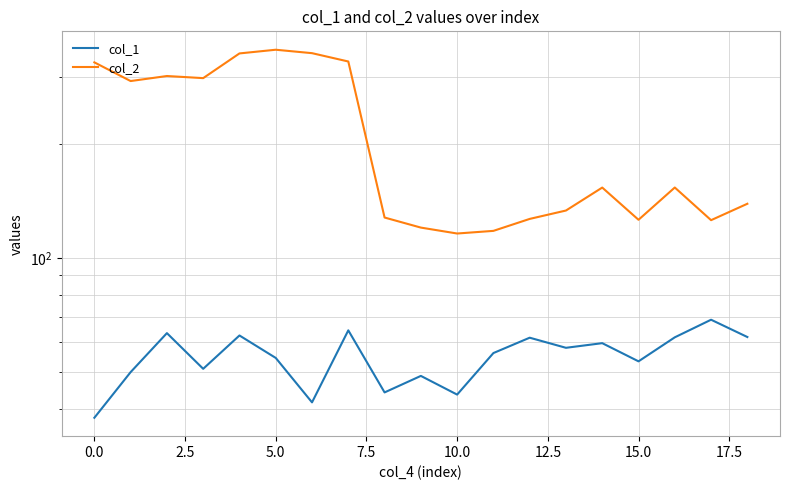

What is the average value of the col_2 series?

212.1